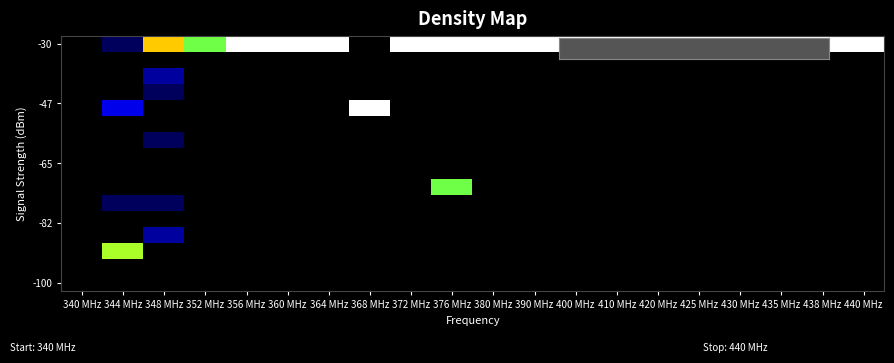

At which category is the sum across all series the highest?

376 MHz